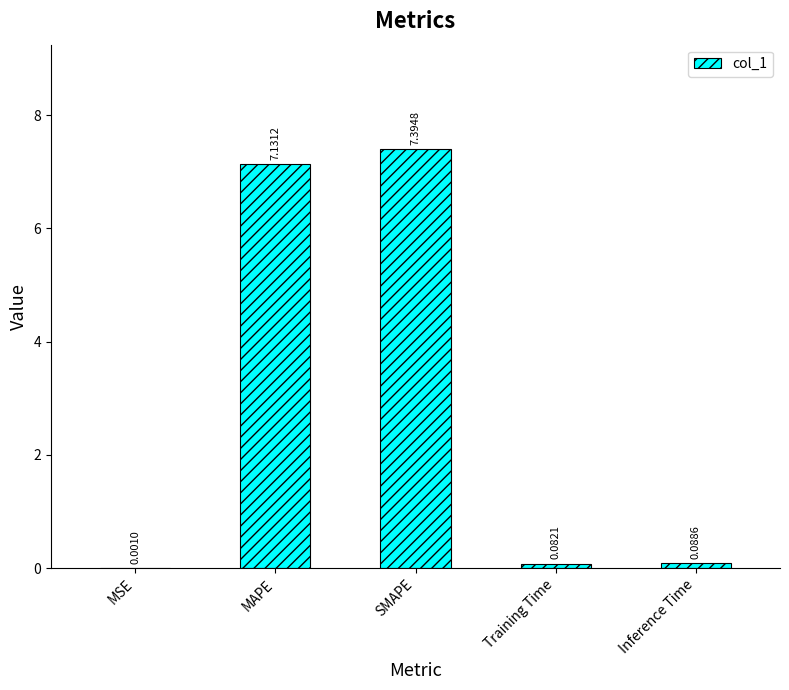

What value does the data have at MAPE?

7.1